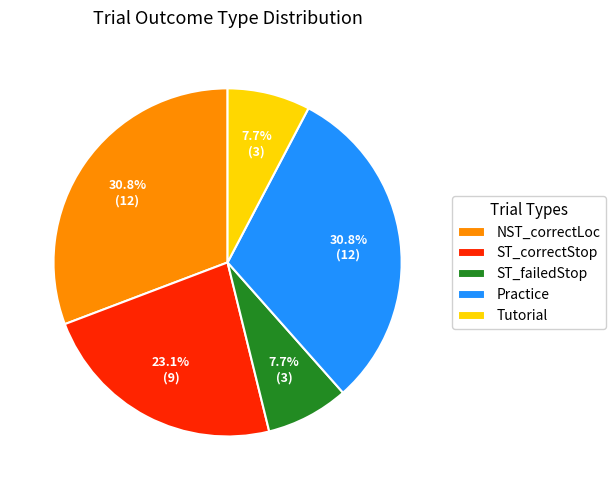

Does any single category account for the majority?

No